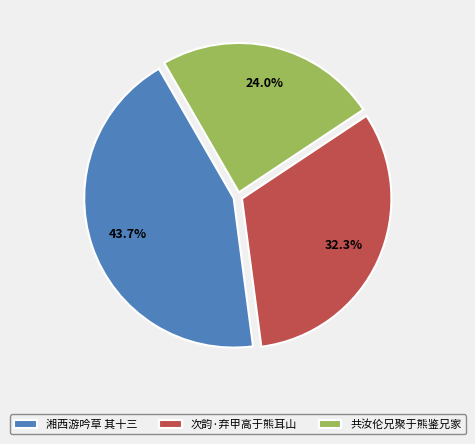

To the nearest percent, what is the difference between the largest and smallest slice percentages?

20%